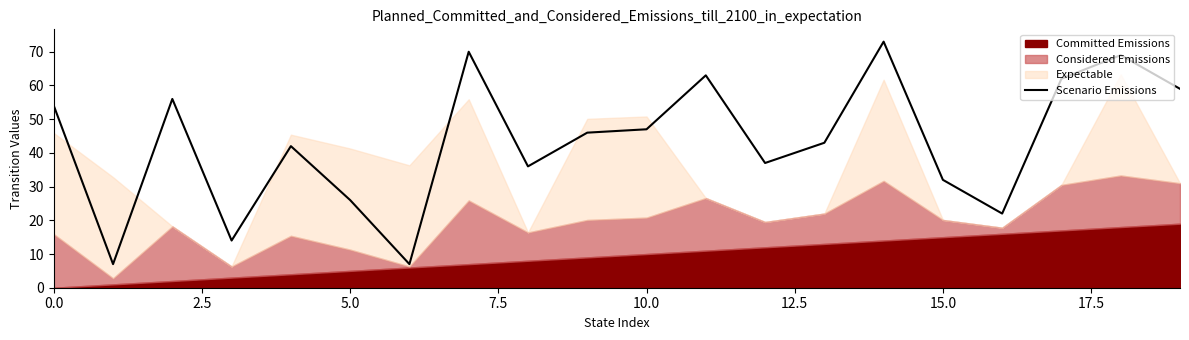

What is the lowest value of the Scenario Emissions series?

7